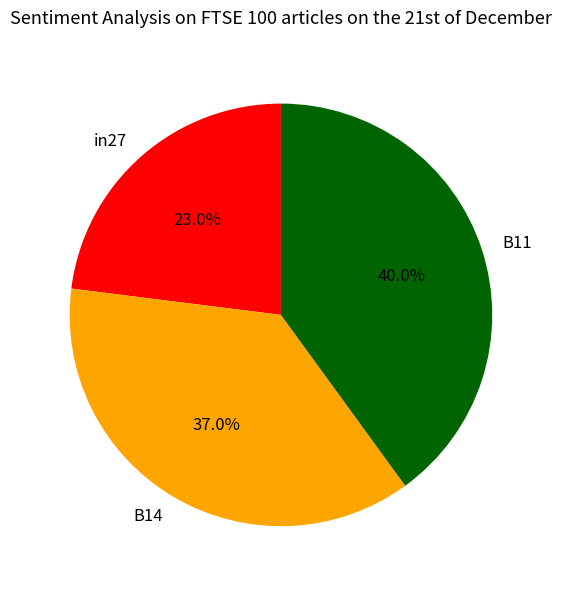

Is there any slice that represents more than half of the pie?

No